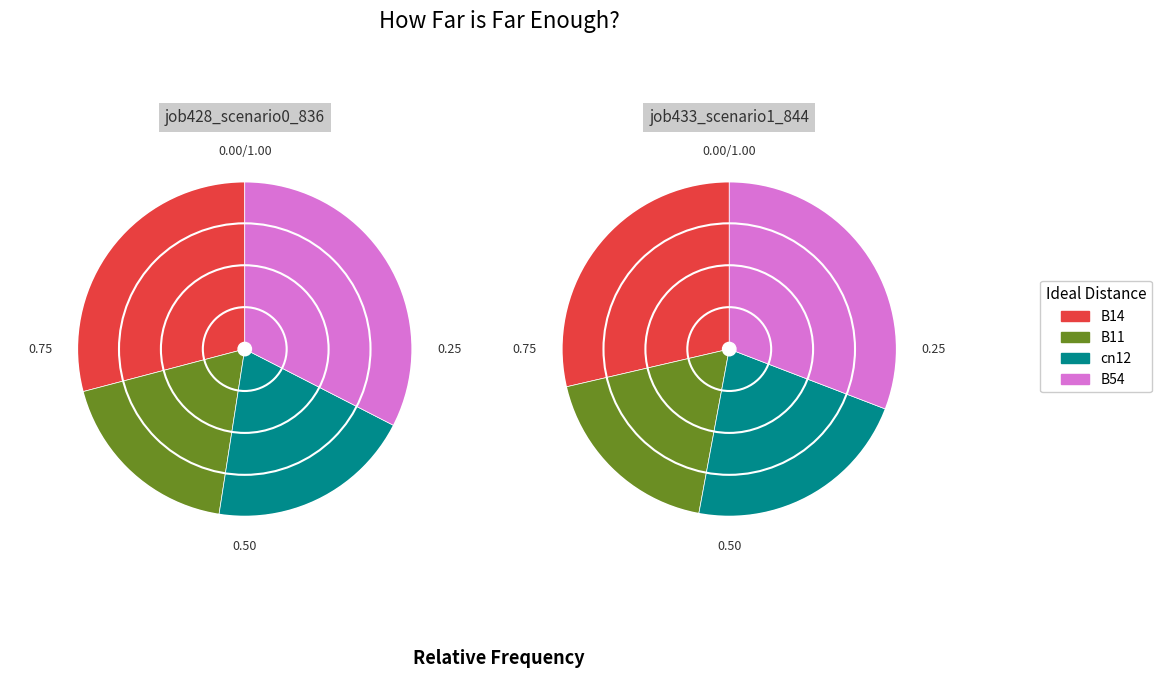

Is it true that B14 is 42% of the pie?

False